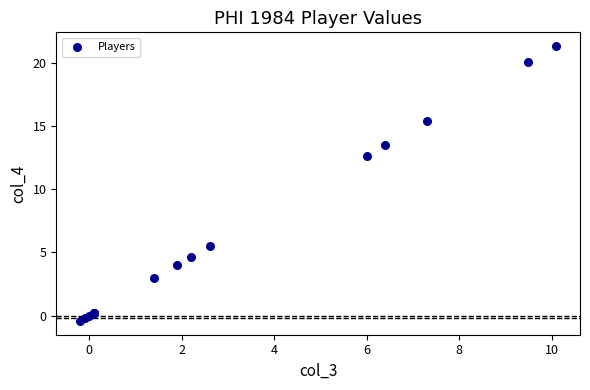

What Y value in the scatter plot is closest to 10?

12.7